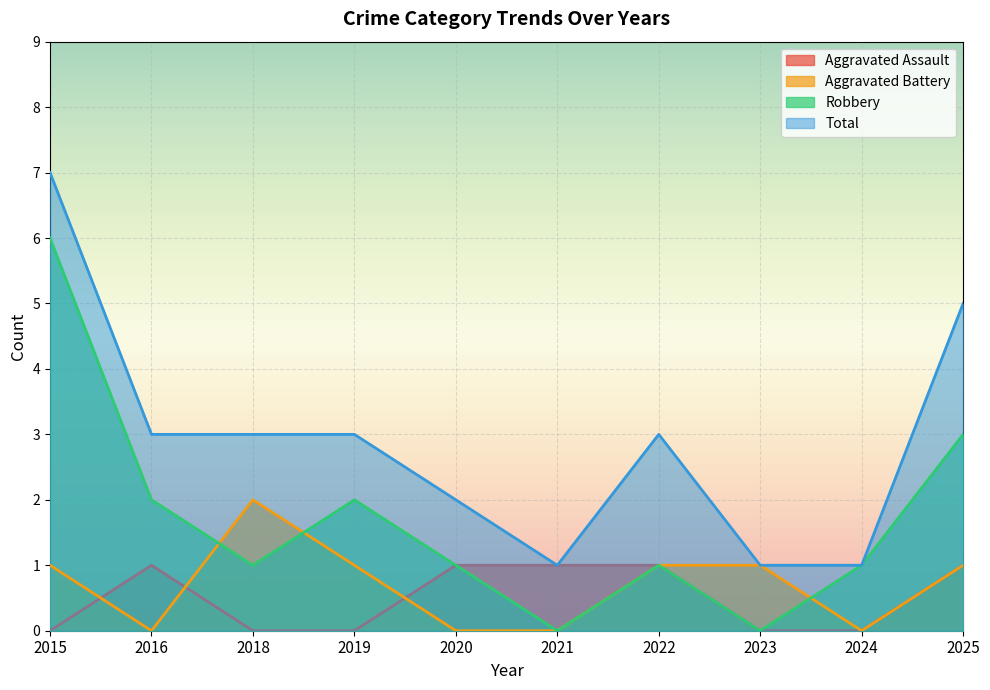

What value does the Robbery series have at 2022?

1